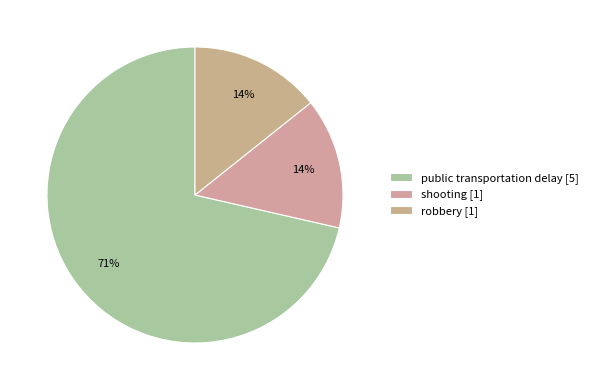

Combined, do public transportation delay and robbery account for over 50%?

Yes